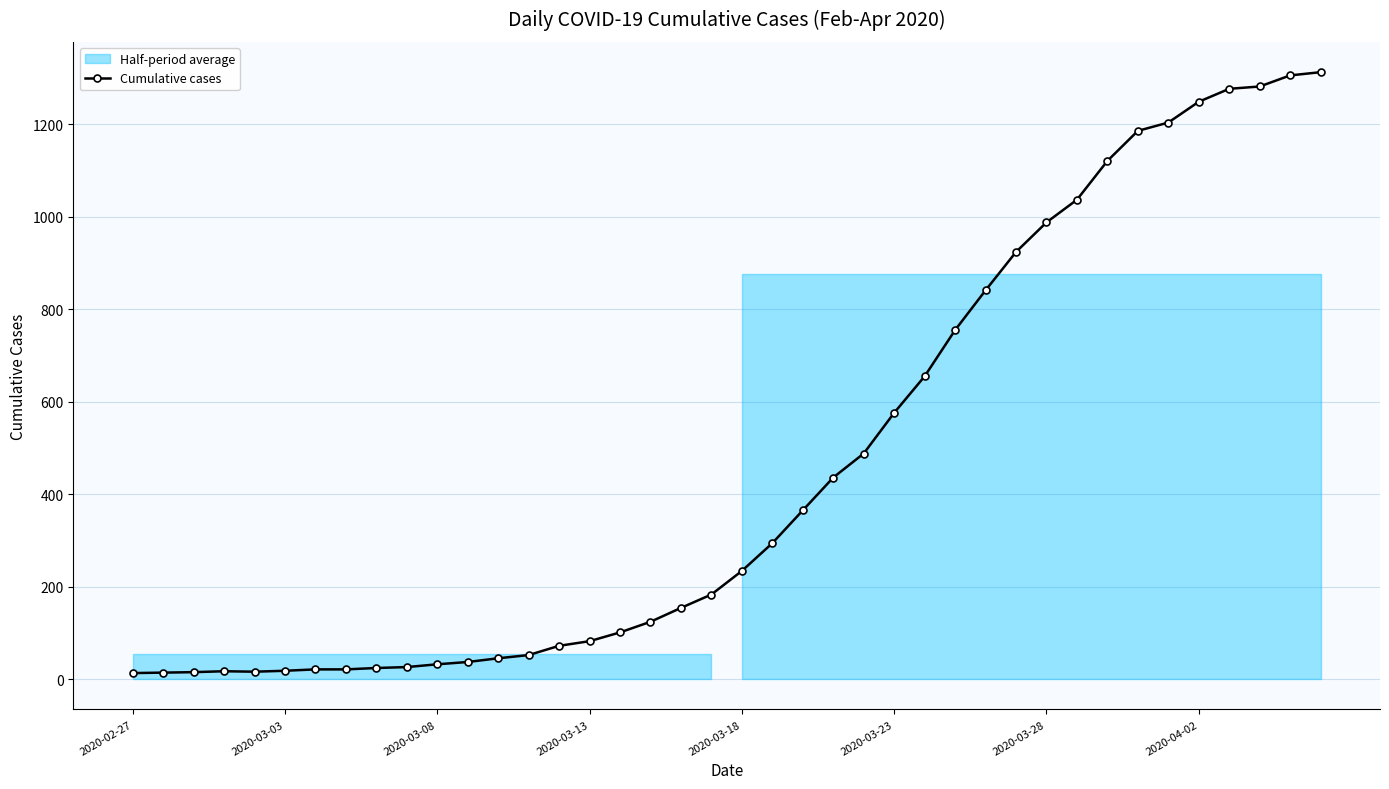

What is the value of the 37th point from the left?

1277